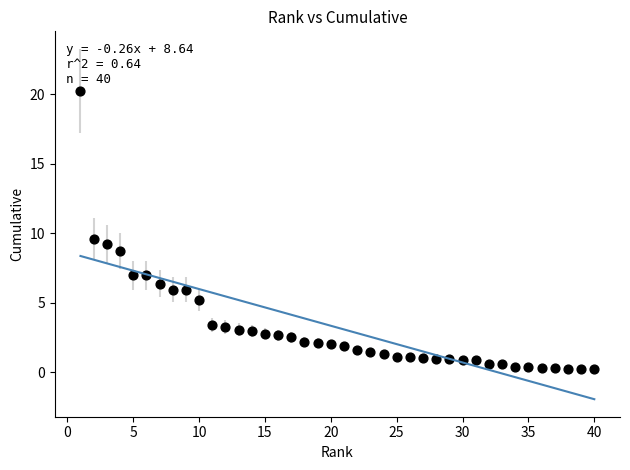

What is the range of X values (max minus min)?

39.0